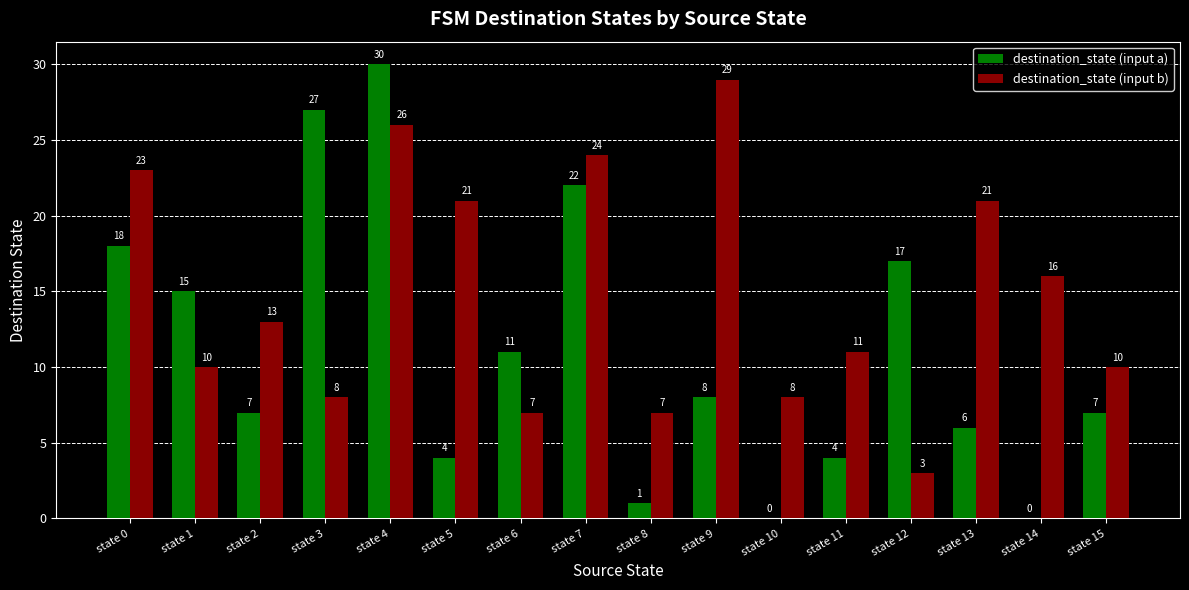

Between state 0 and state 5, which series saw the biggest shift?

destination_state (input a)